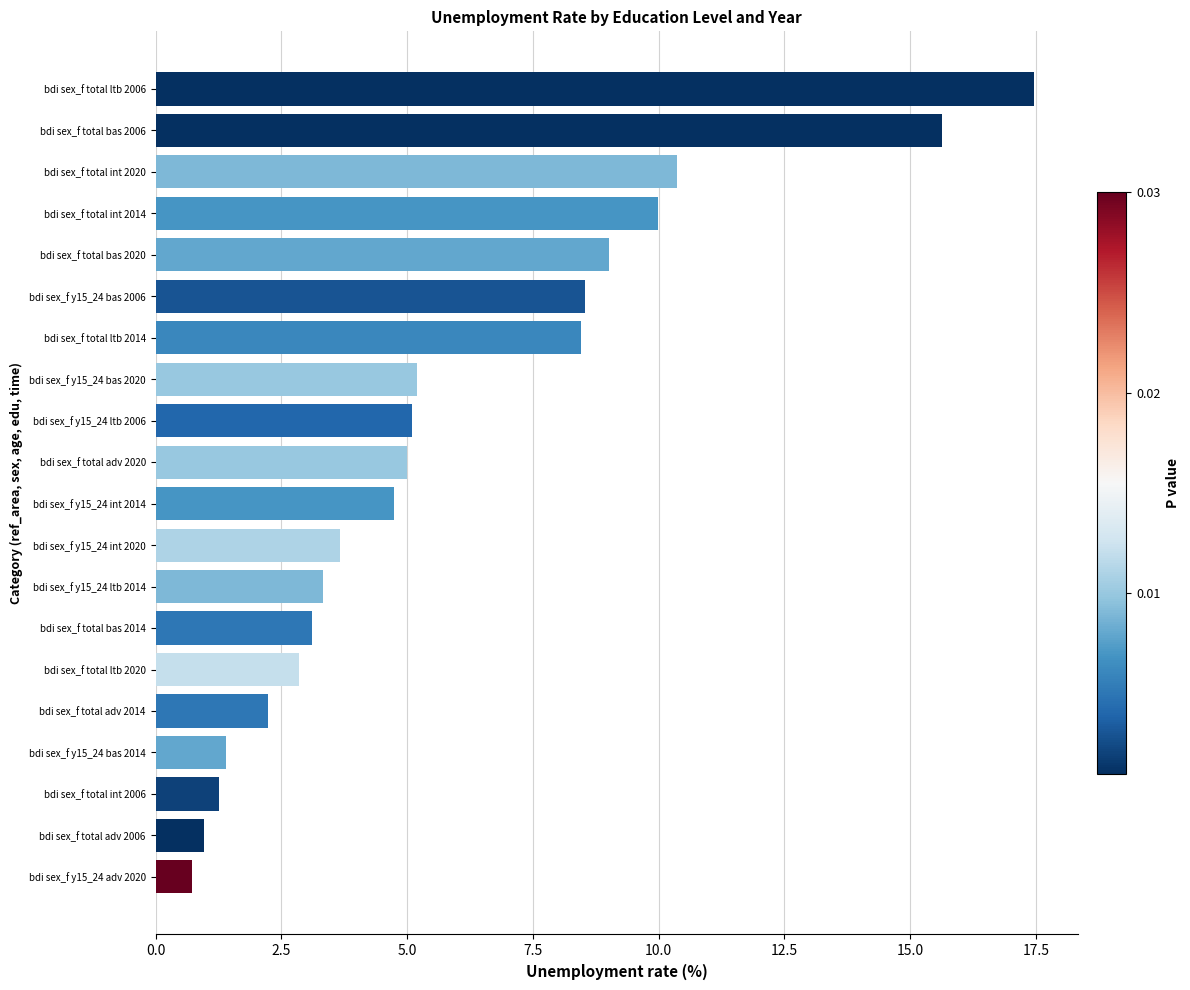

What is the difference between the second highest and second lowest values?

14.7